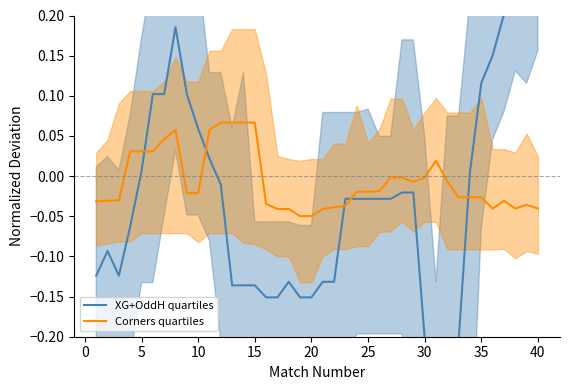

How many lines are shown in the chart?

2